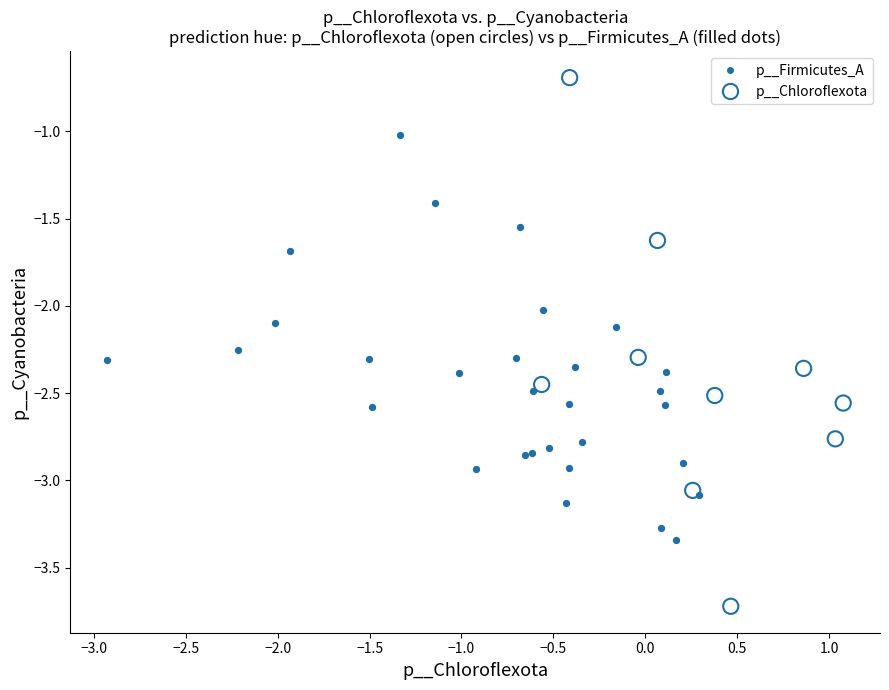

Which series contains the lowest Y value?

p__Chloroflexota